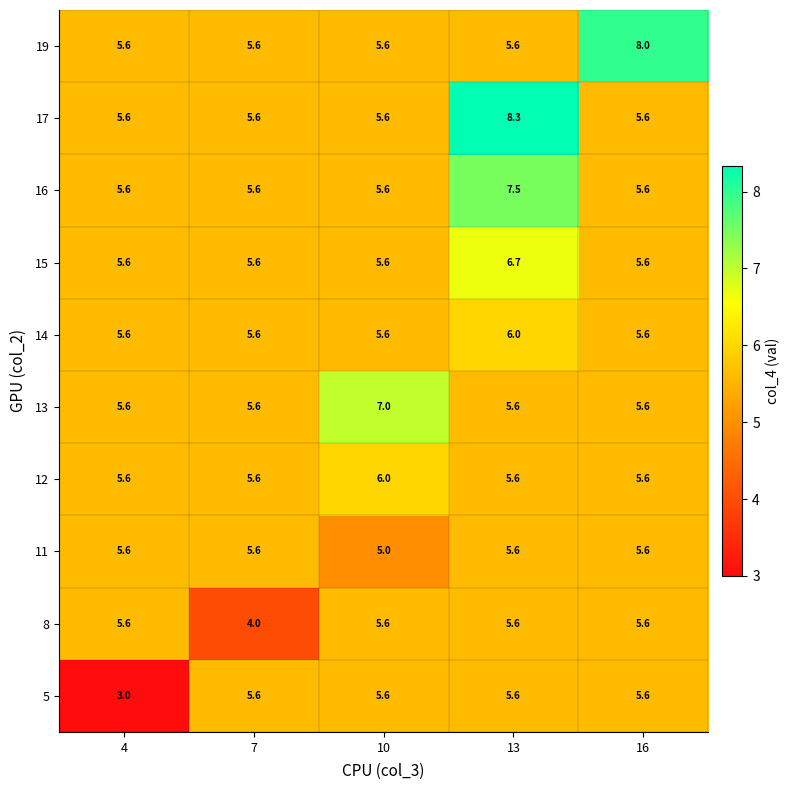

At how many categories does at least one series exceed 4?

5